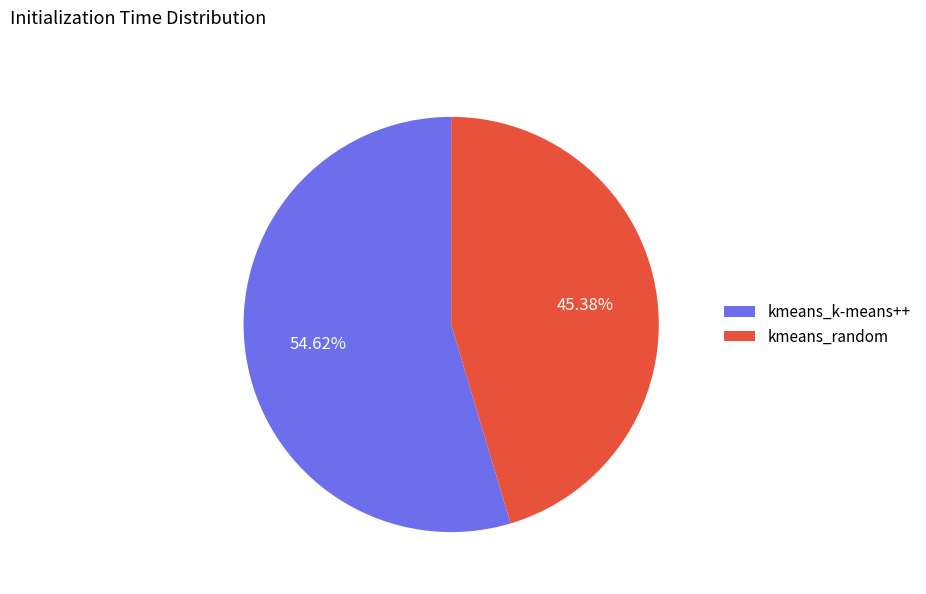

Is it true that kmeans_random is 45% of the pie?

True